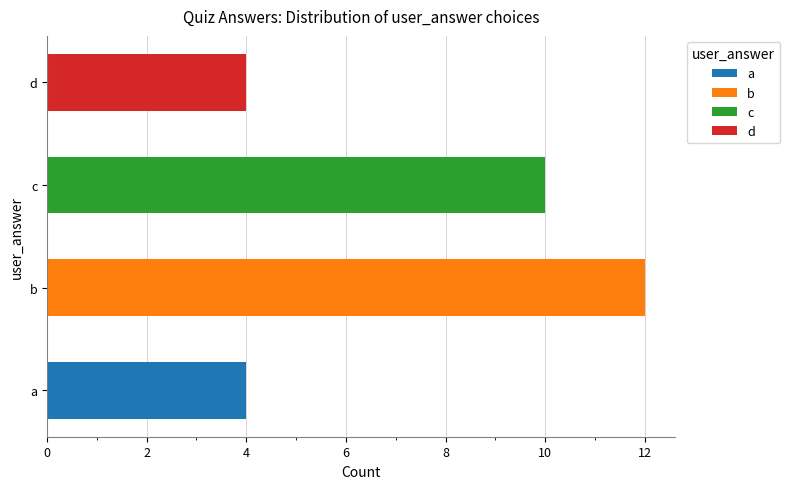

What is the sum of the values at c and d?

14